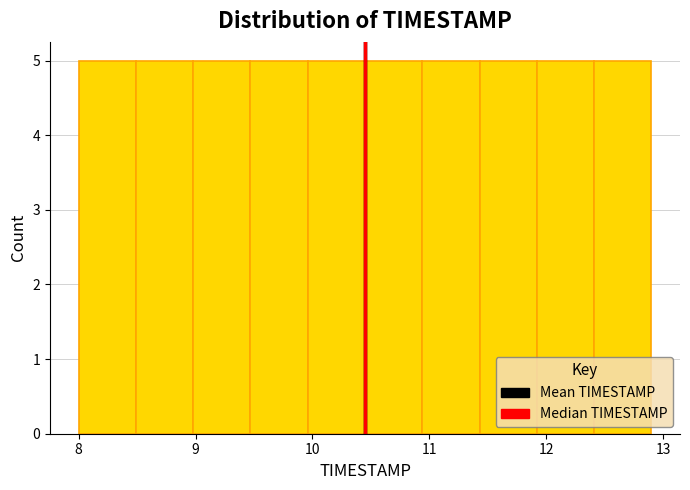

Reading left to right, transcribe this chart: for each bar, give the range it covers on the x-axis and its height. Neither the bar edges nor the heights are printed on the chart, so give them approximately, as read against the axes.

8.00 to 8.49: 5
8.49 to 8.98: 5
8.98 to 9.47: 5
9.47 to 9.96: 5
9.96 to 10.45: 5
10.45 to 10.94: 5
10.94 to 11.43: 5
11.43 to 11.92: 5
11.92 to 12.41: 5
12.41 to 12.90: 5